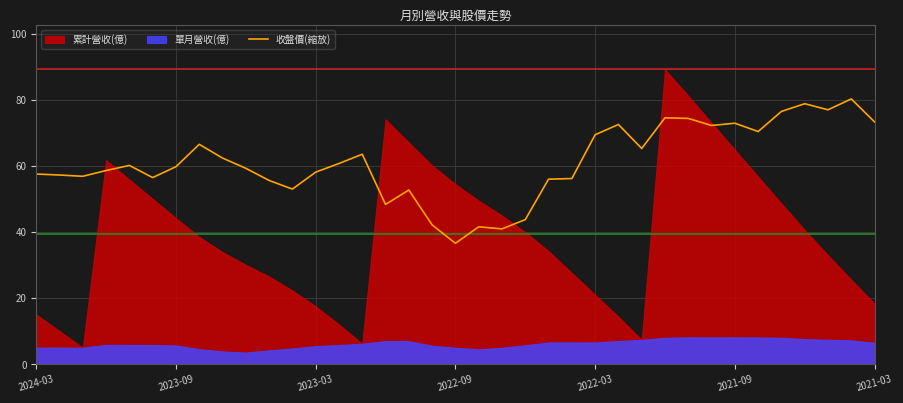

The 收盤價(縮放) series shows 118.5 at 2021-09. True or false?

False